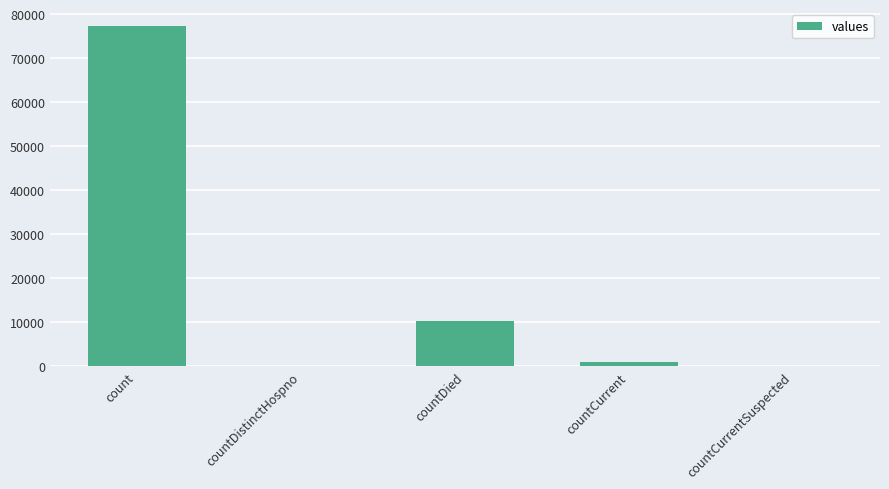

The value at count is 125042. True or false?

False